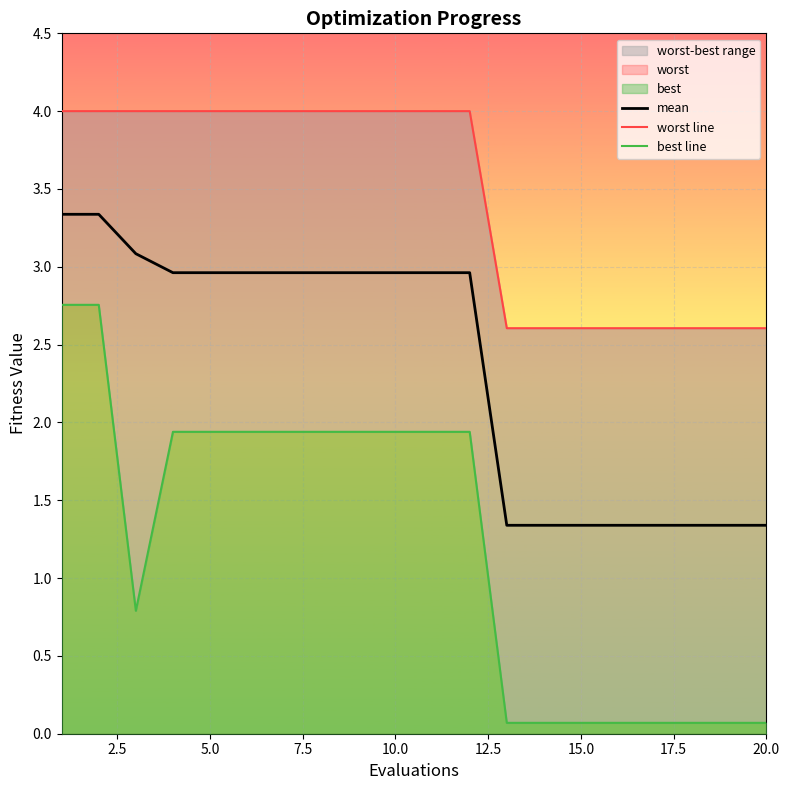

Is it true that mean equals 0.8 at 10.0?

False